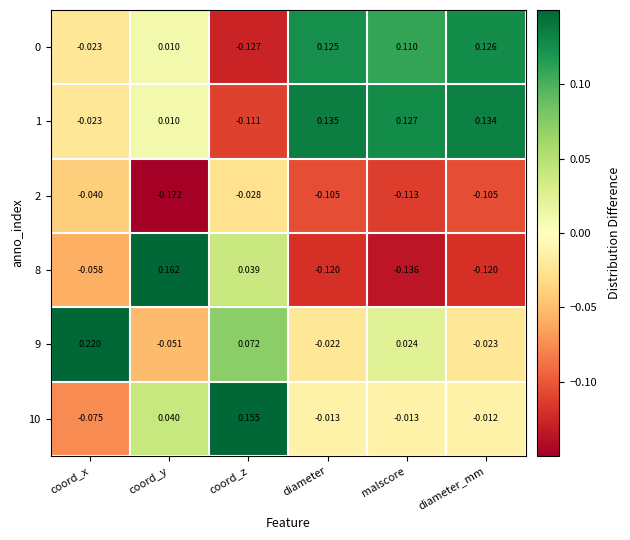

At which category is the sum across all series the highest?

coord_x